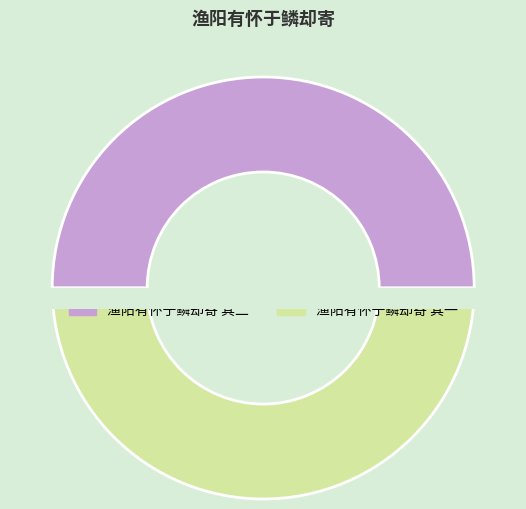

Combined, what portion of the pie is 渔阳有怀于鳞却寄 其二 and 渔阳有怀于鳞却寄 其一?

100.0%